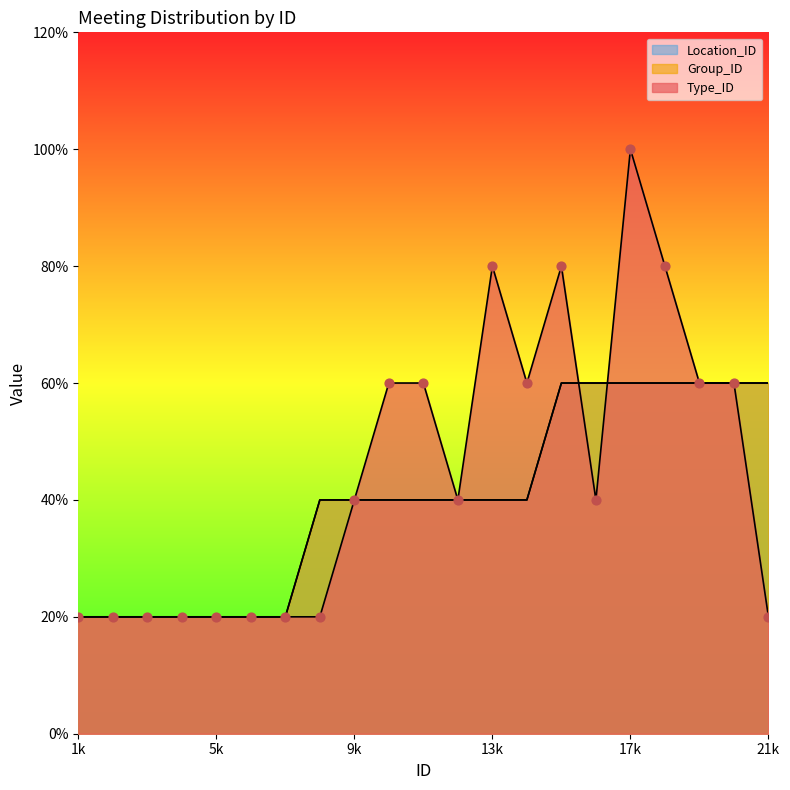

What are all the series names shown in the legend?

Type_ID, Group_ID, Location_ID